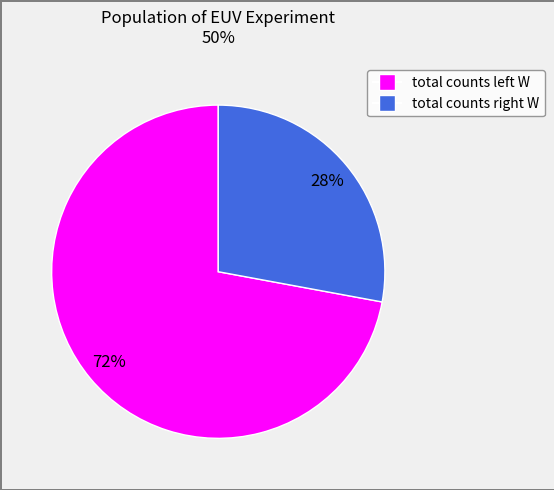

Which slice is the smallest?

total counts right W